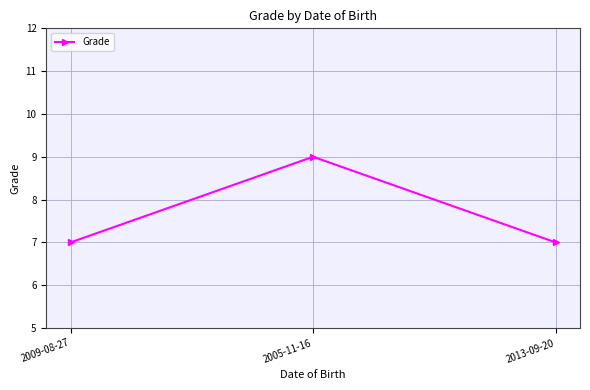

Approximately how many times larger is the value at 2005-11-16 compared to 2009-08-27?

1.3